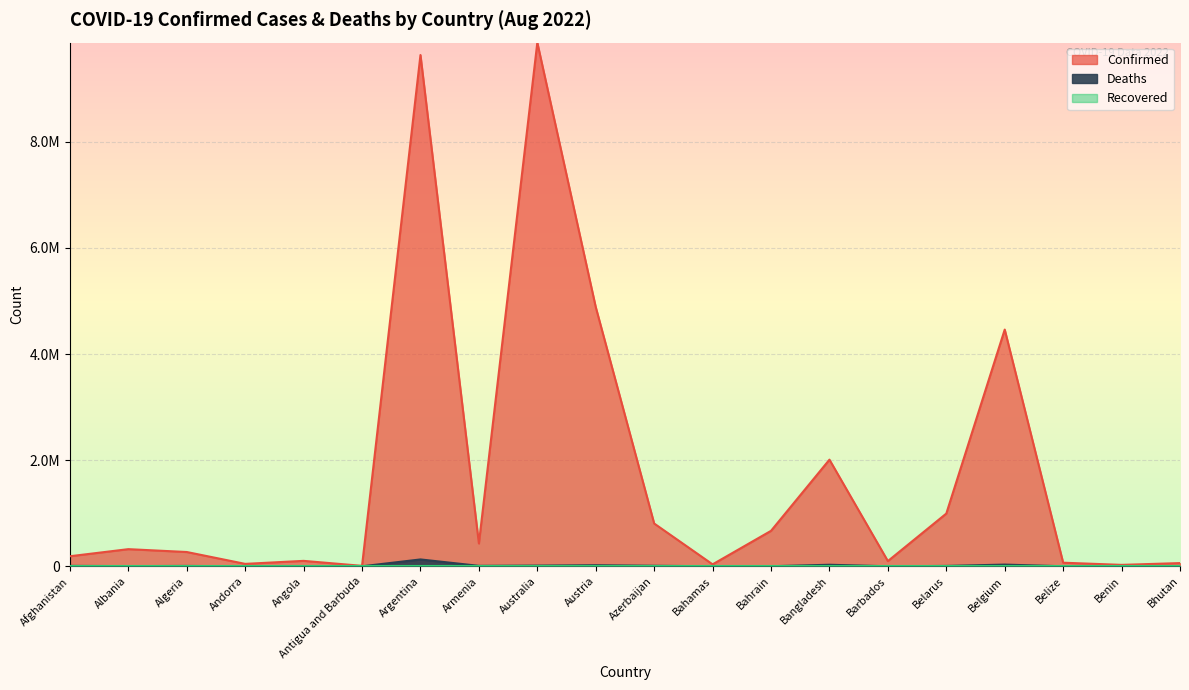

True or false: Deaths and Confirmed cross at least once.

False